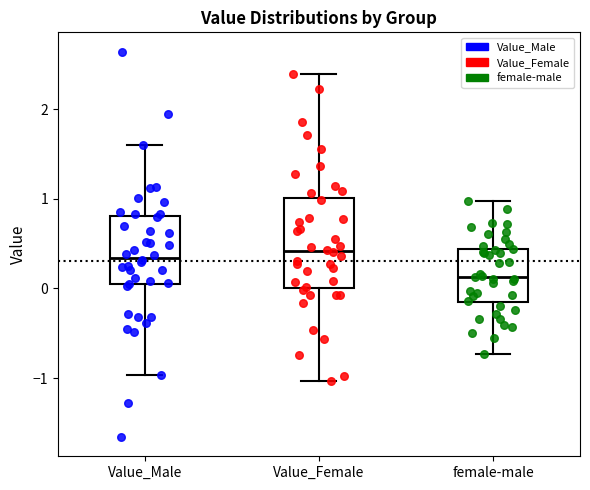

Which box is the tallest, from its lower edge to its upper edge?

Value_Female